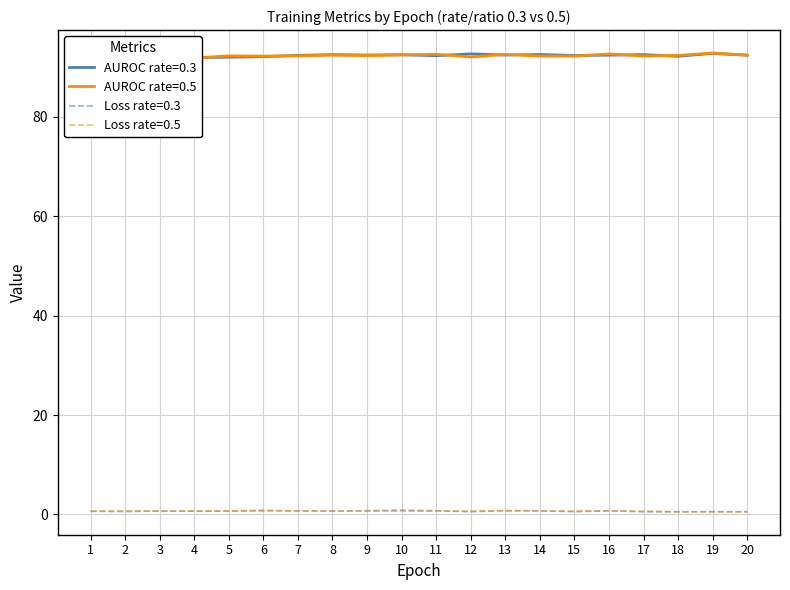

What is the difference between the second highest and second lowest values in the loss_r0.3 series?

0.2